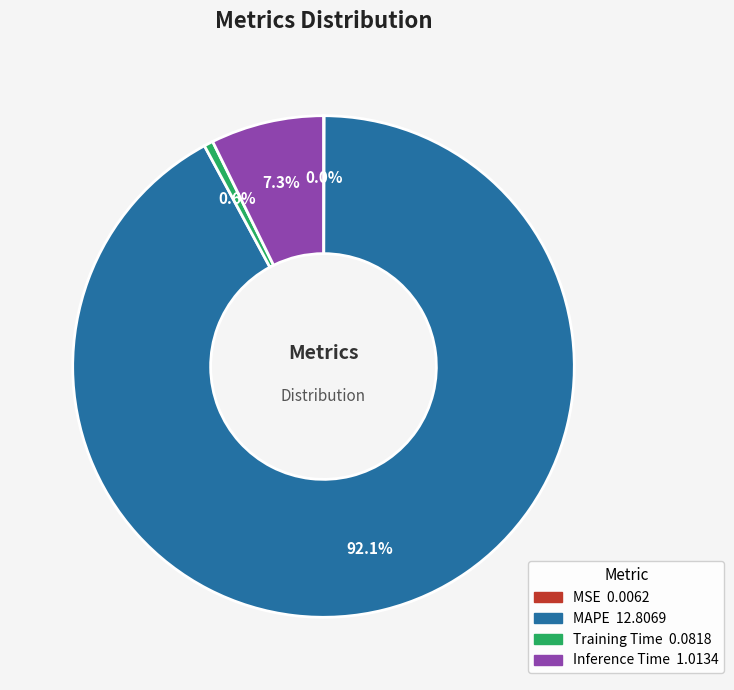

Which slice is the largest?

MAPE